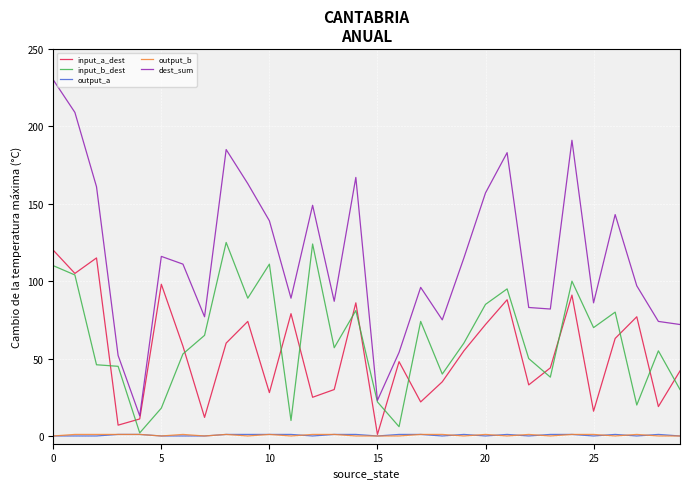

True or false: dest_sum and output_a cross at least once.

False